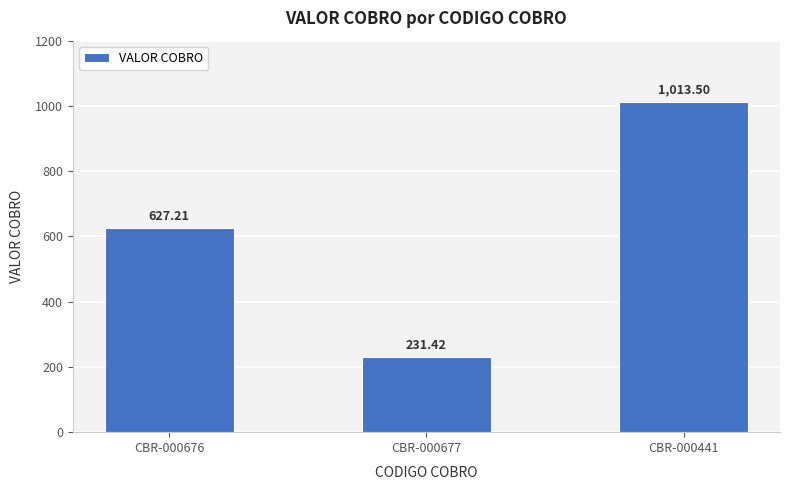

Approximately how many times larger is the value at CBR-000441 compared to CBR-000677?

4.4